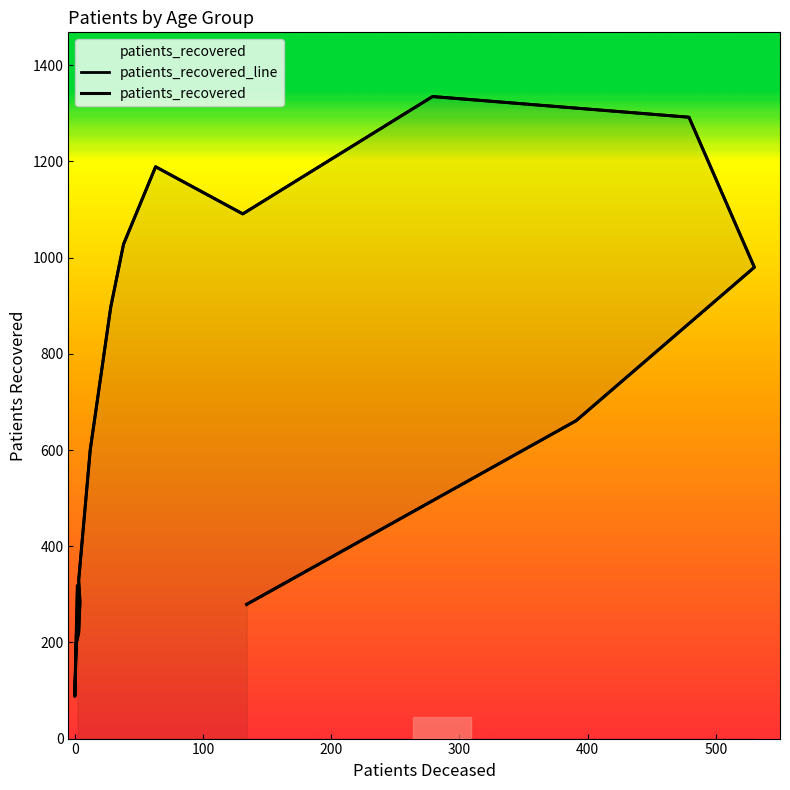

At which category does the data reach its first local valley?

20 - 24